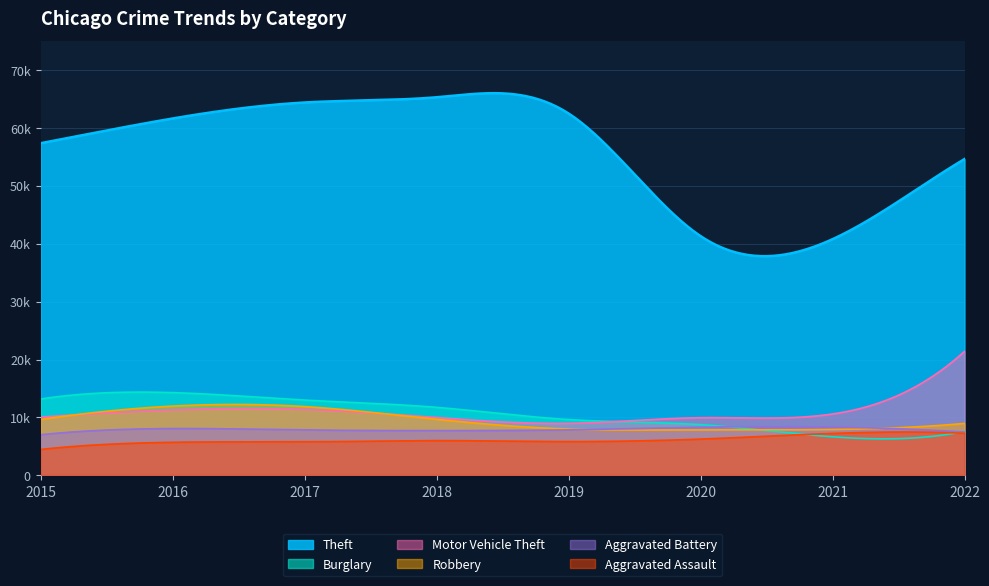

Rank the categories by Theft value from highest to lowest.

2018, 2017, 2019, 2016, 2015, 2022, 2020, 2021